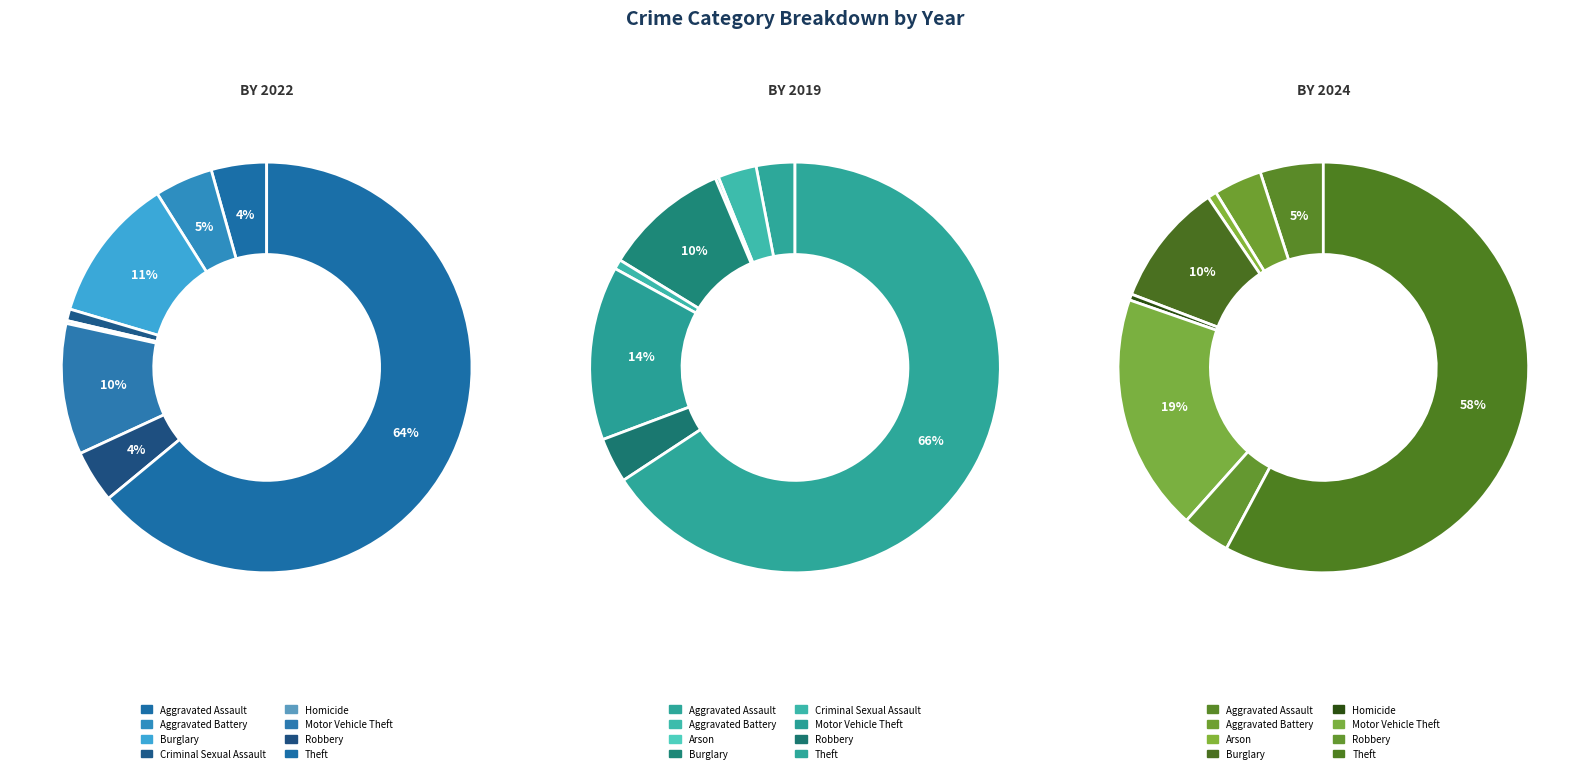

Does 8 account for over 50% of the chart?

Yes